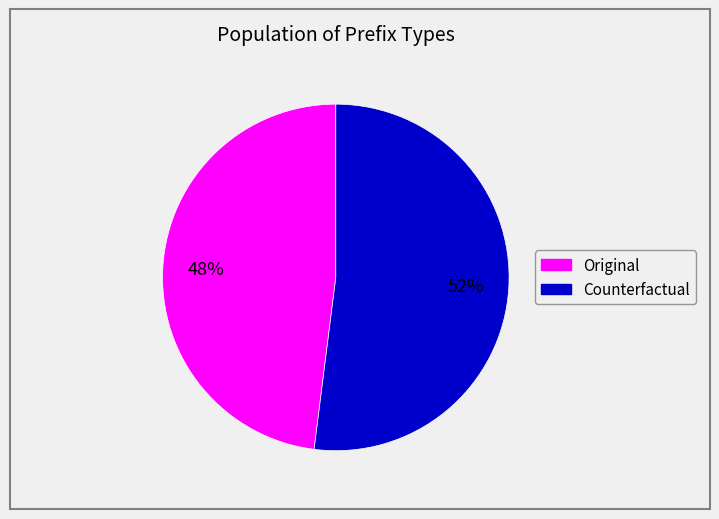

Between Counterfactual and Original, which is larger?

Counterfactual